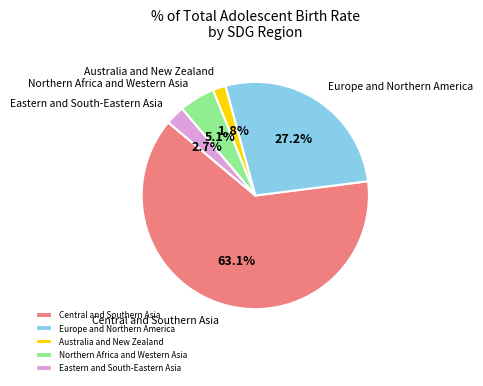

Between Australia and New Zealand and Eastern and South-Eastern Asia, which is larger?

Eastern and South-Eastern Asia